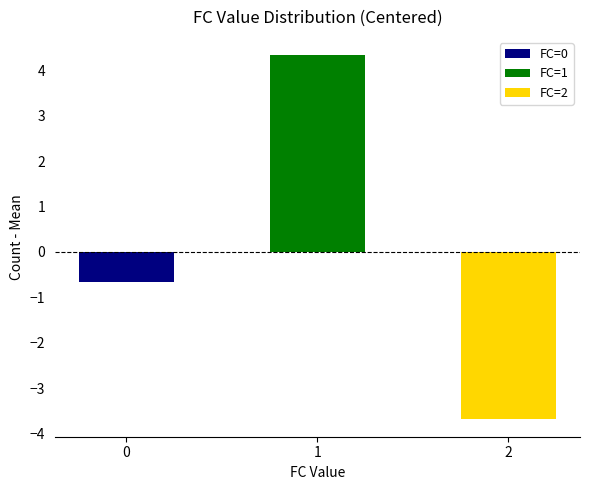

At which category does the chart reach its peak across all series?

1